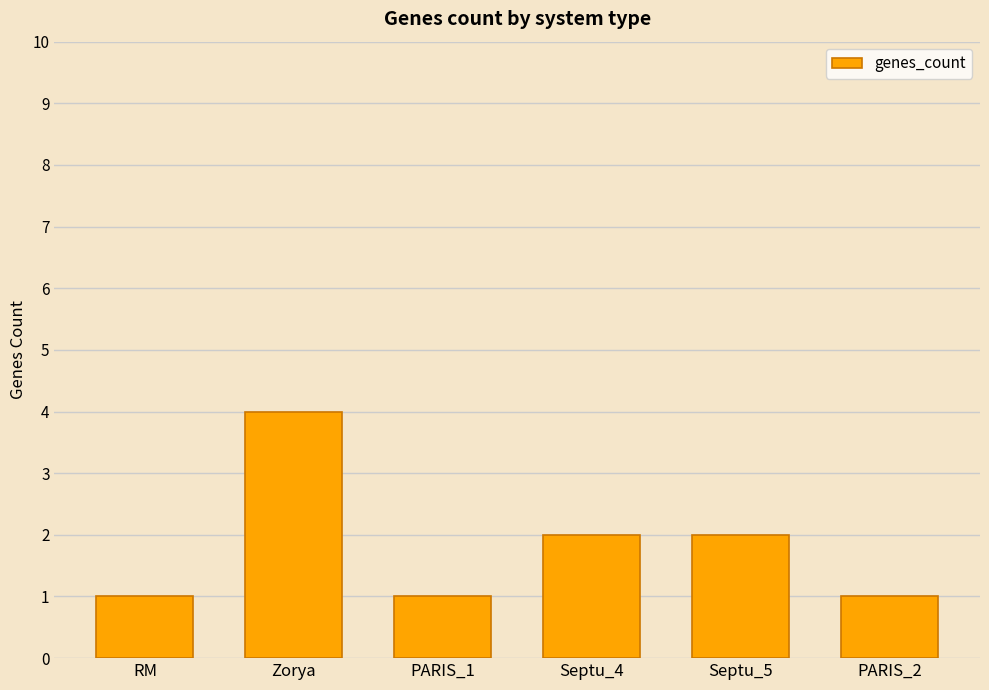

Which label corresponds to the largest value in the chart?

Zorya